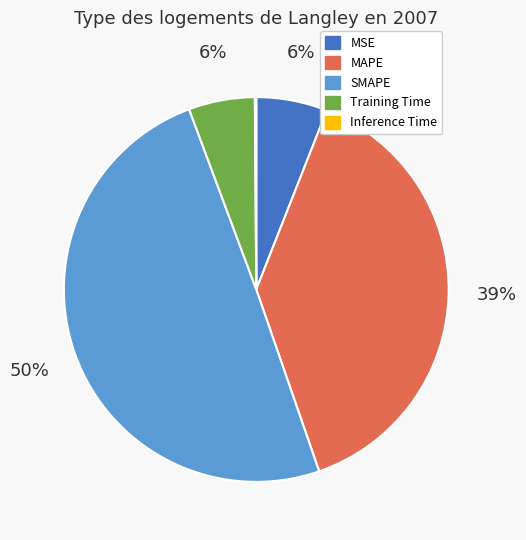

Is it true that MAPE is 39% of the pie?

True